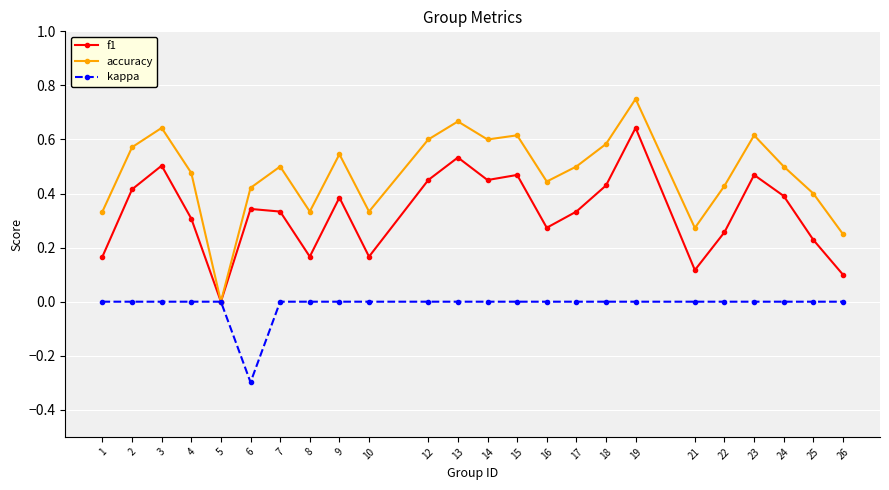

True or false: accuracy has more than 2 interior local peaks.

True